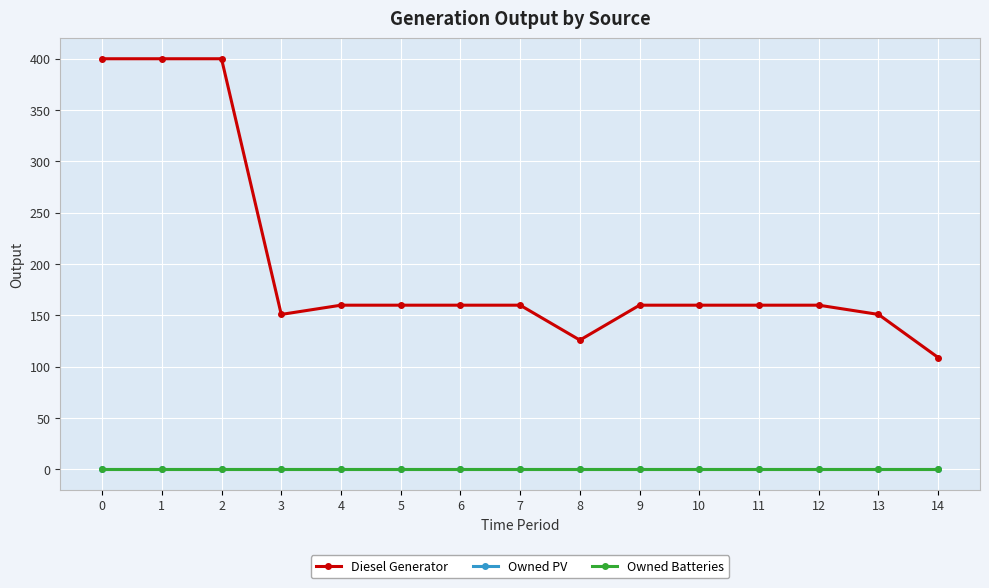

What is the difference between the highest and lowest values at 10?

160